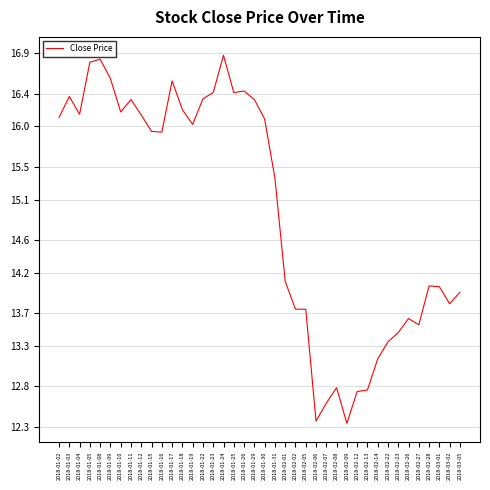

Count the number of data series in this chart.

1